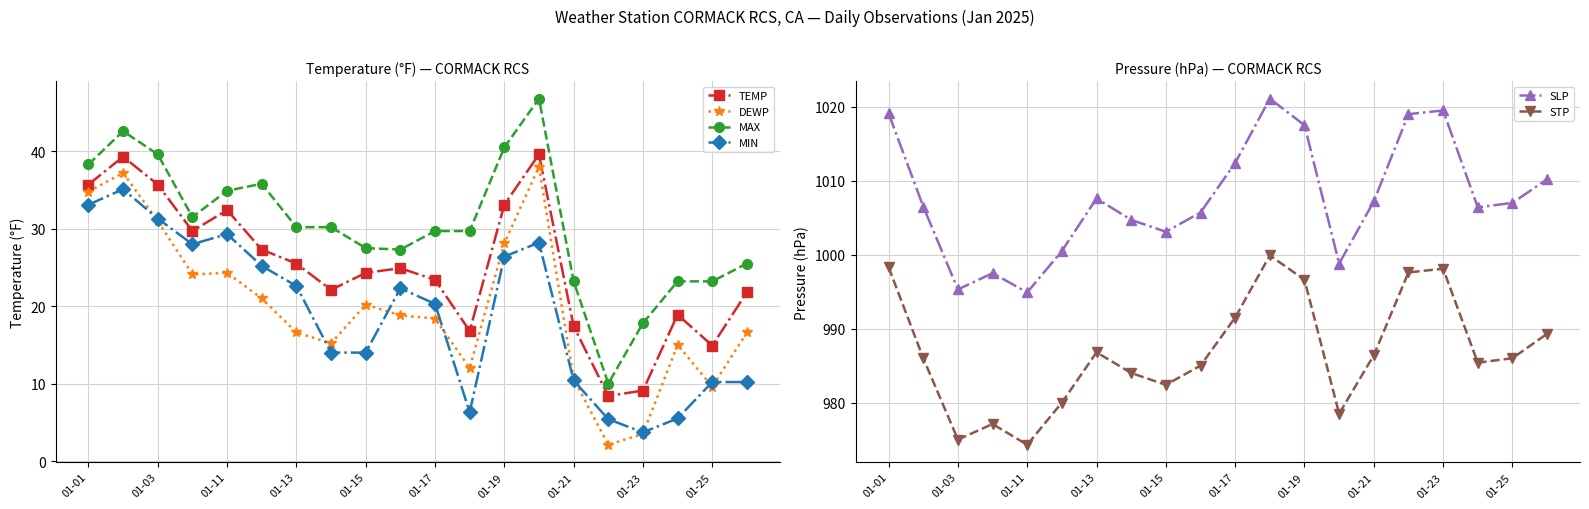

True or false: DEWP has more than 2 interior local peaks.

True